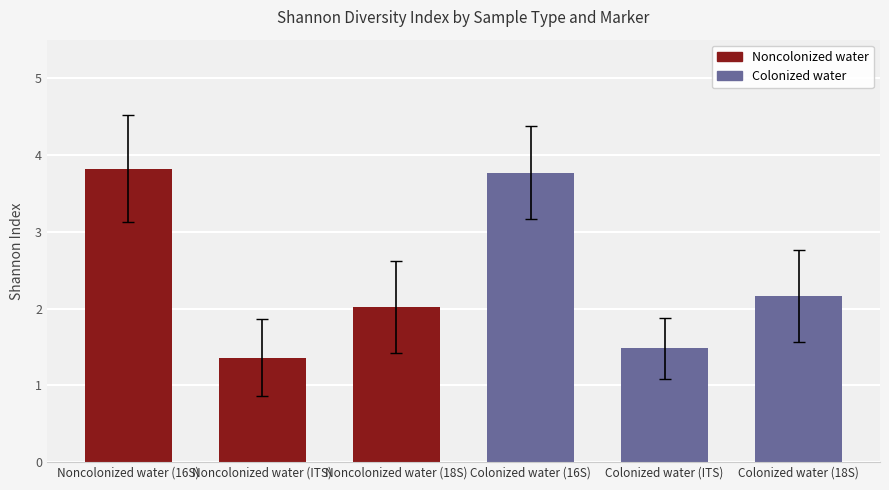

What is the average value?

2.4